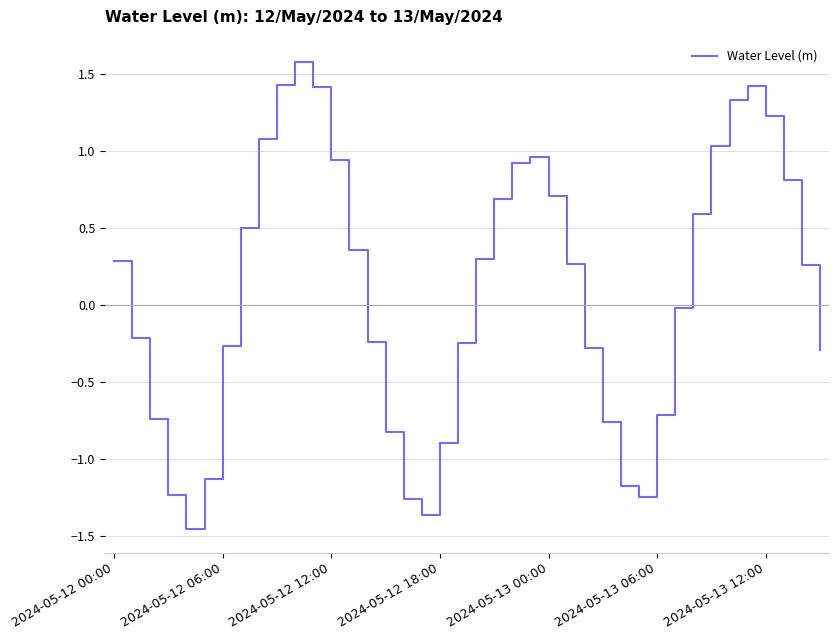

How many values exceed 0?

21